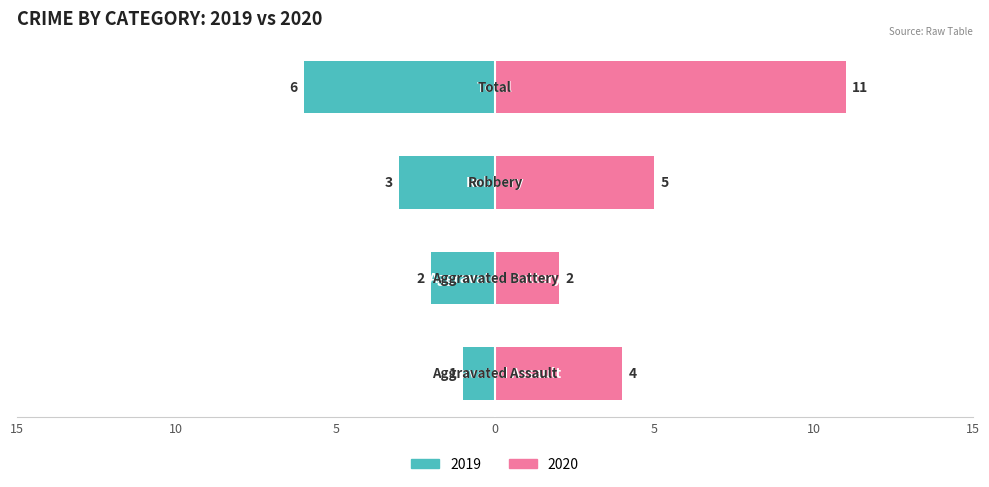

The value of Renter-occupied at Robbery is 3. True or false?

False